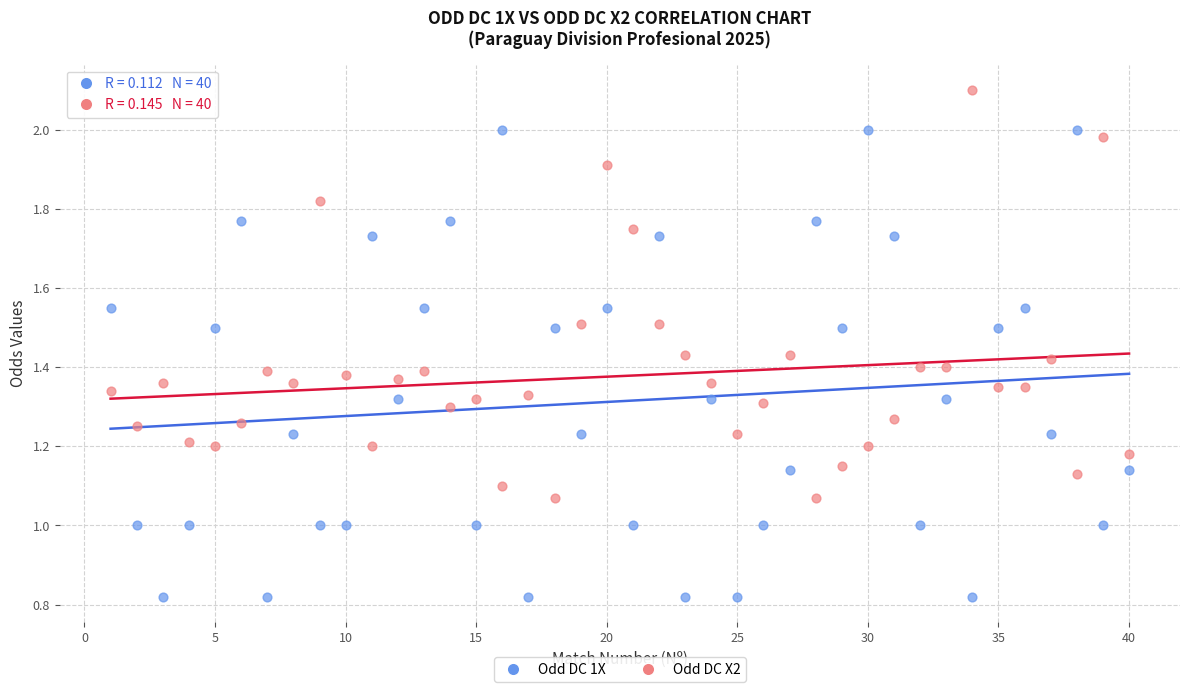

What is the X range (max minus min) for the scatter plot?

39.0